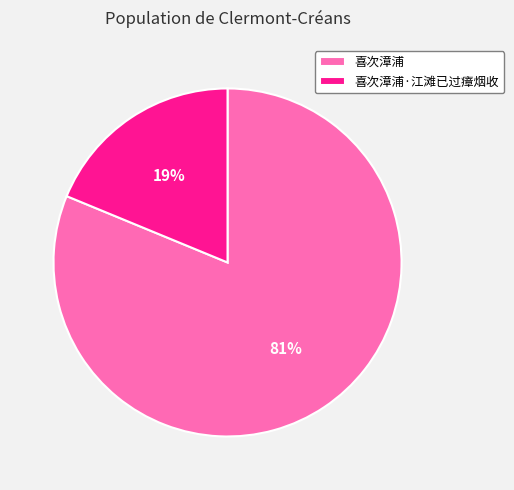

Combined, do 喜次漳浦 and 喜次漳浦·江滩已过瘴烟收 account for over 50%?

Yes